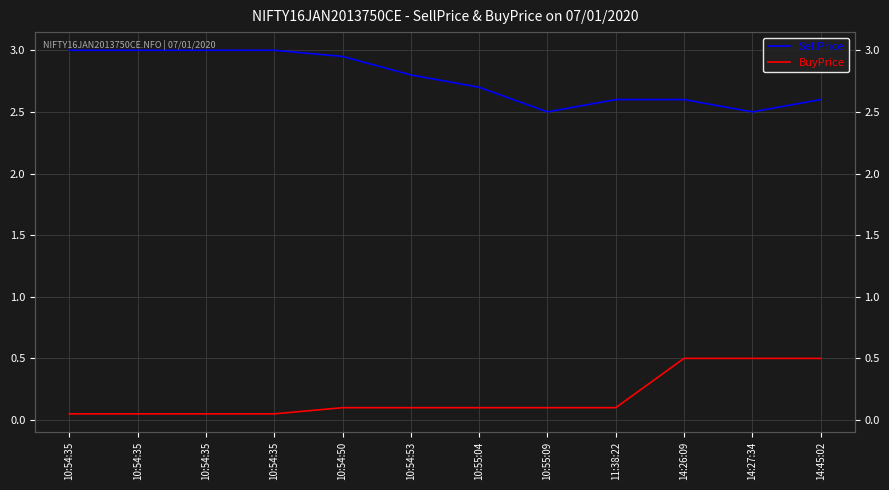

List the series in order of their overall mean, lowest first.

BuyPrice, SellPrice